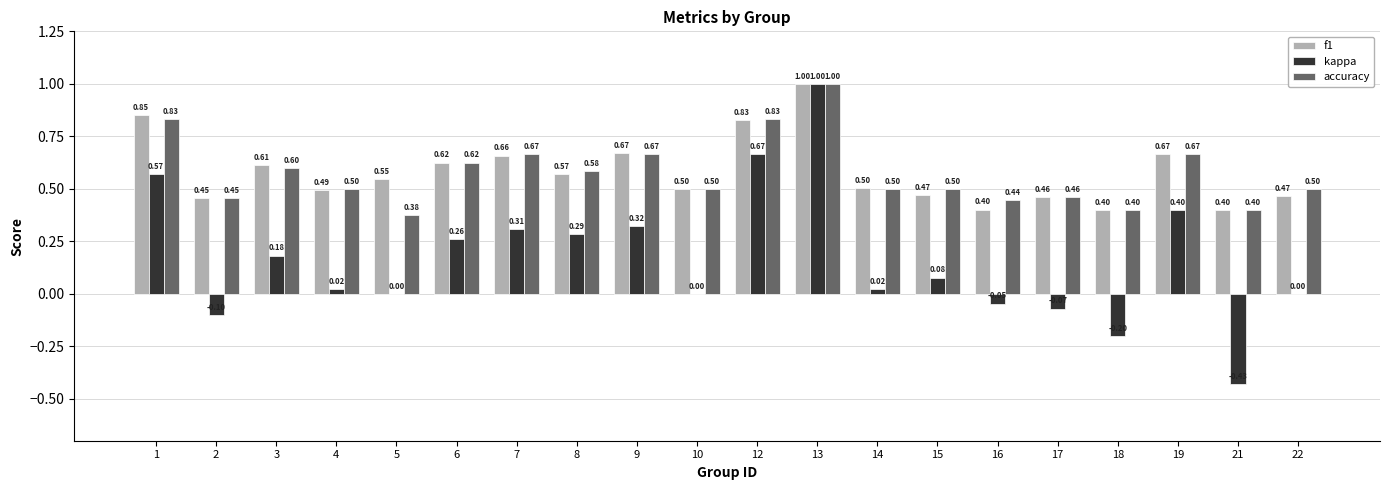

Between 5 and 18, which series saw the biggest shift?

kappa